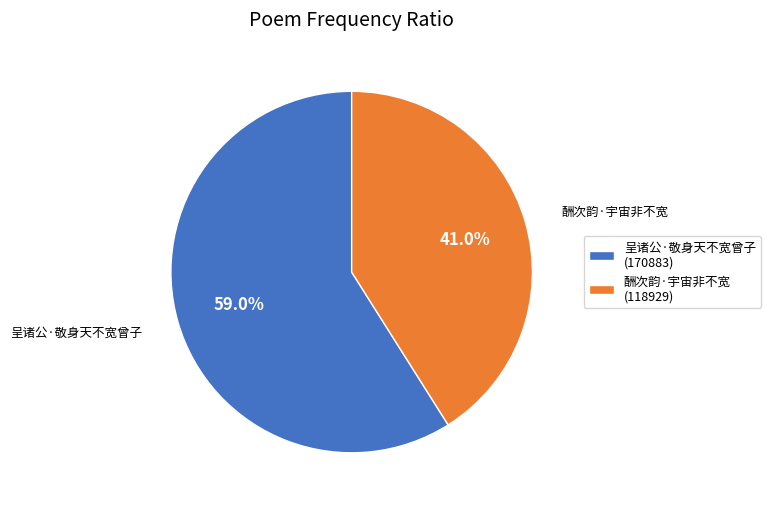

What is the largest slice in the pie chart?

呈诸公·敬身天不宽曾子